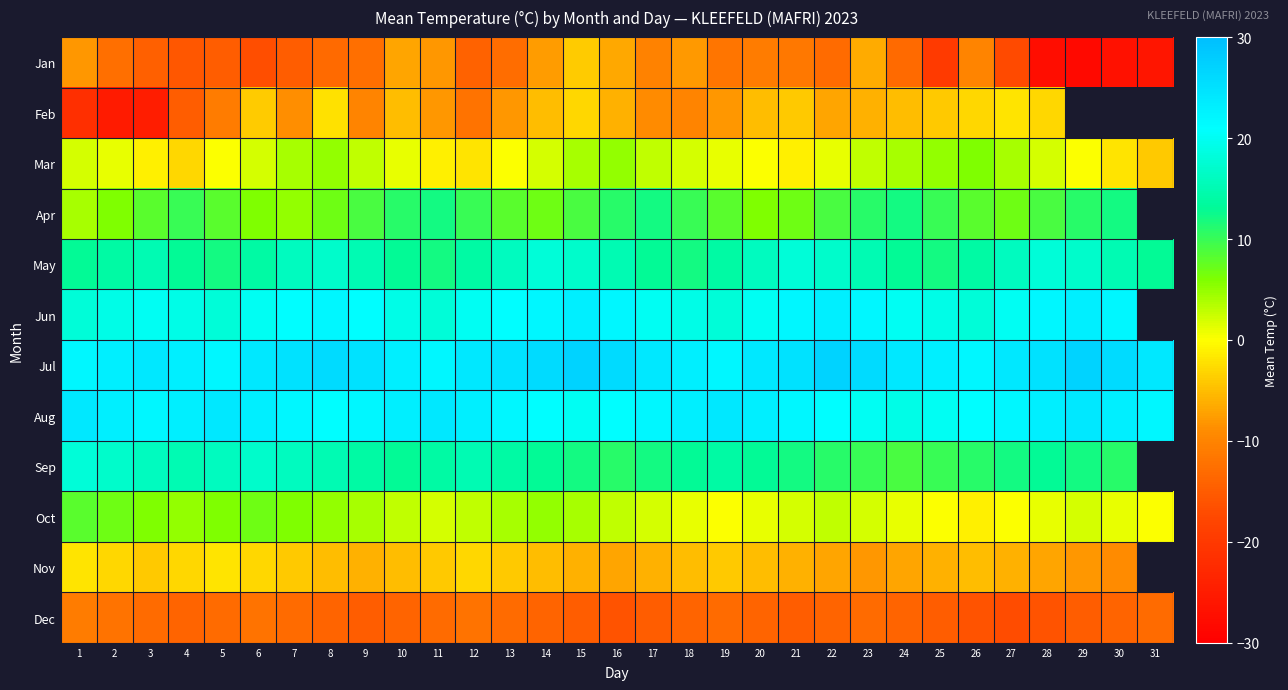

Which has a higher value, 27 or 25?

27